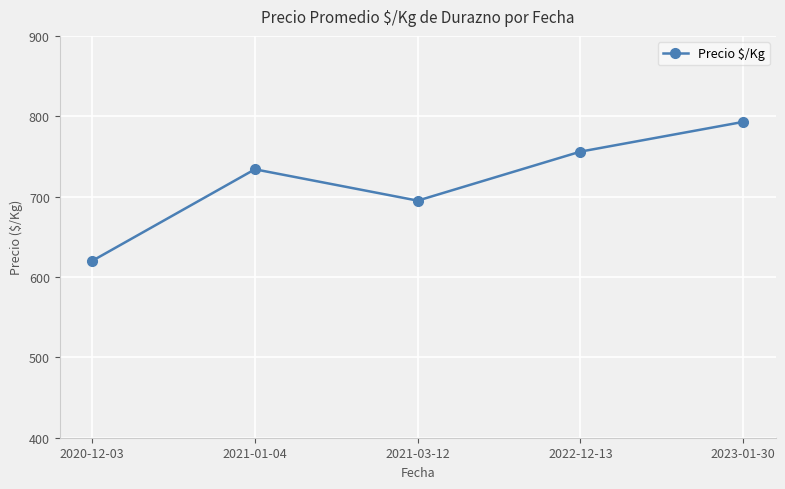

Reading left to right, what are all the values shown in this chart?

2020-12-03=620	2021-01-04=734	2021-03-12=695	2022-12-13=756	2023-01-30=793